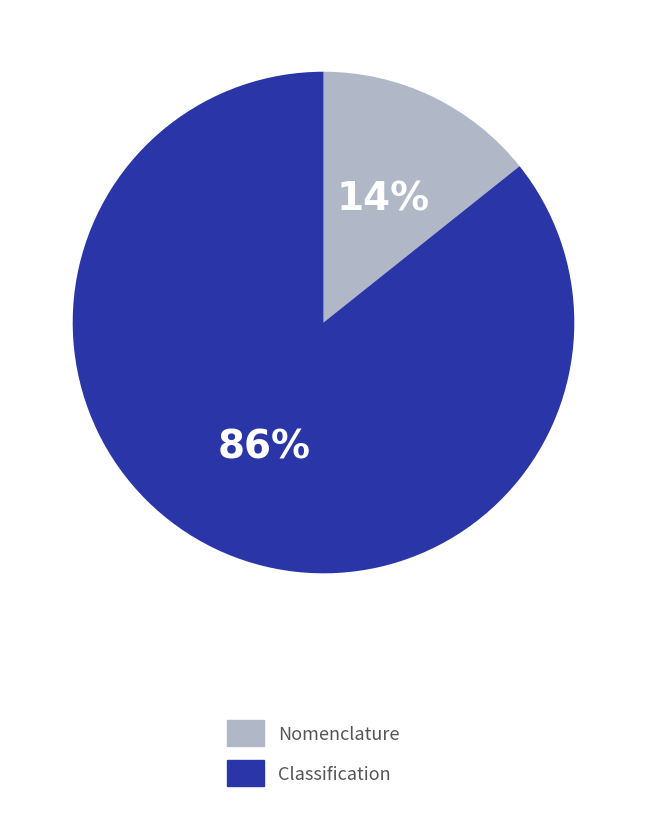

To the nearest percent, what is the combined percentage of Nomenclature and Classification?

100%